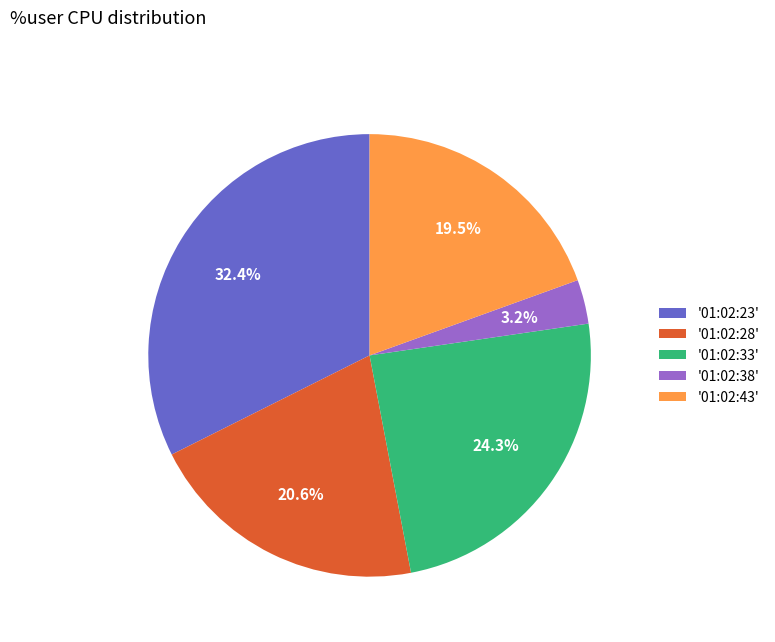

To the nearest percent, what is the difference between the largest and smallest slice percentages?

29%